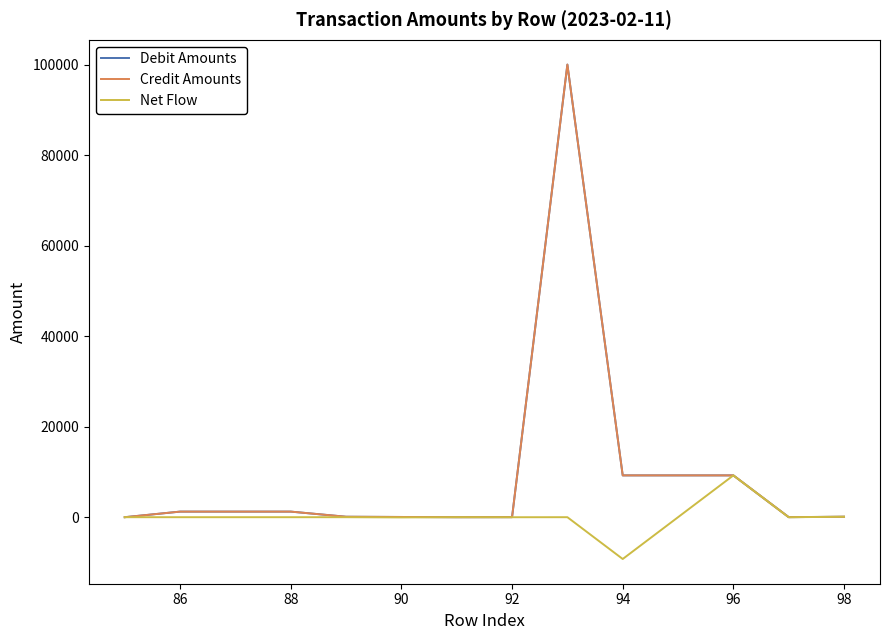

What is the value of the Debit Amounts point at the 14th from the left?

100.0